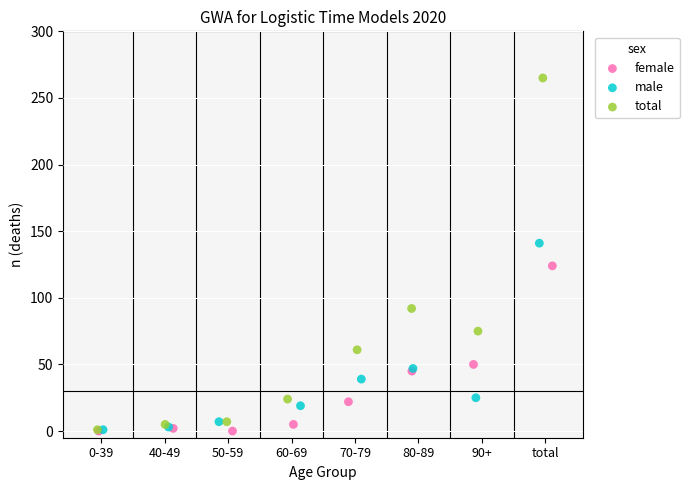

Which series reaches the maximum Y coordinate?

total